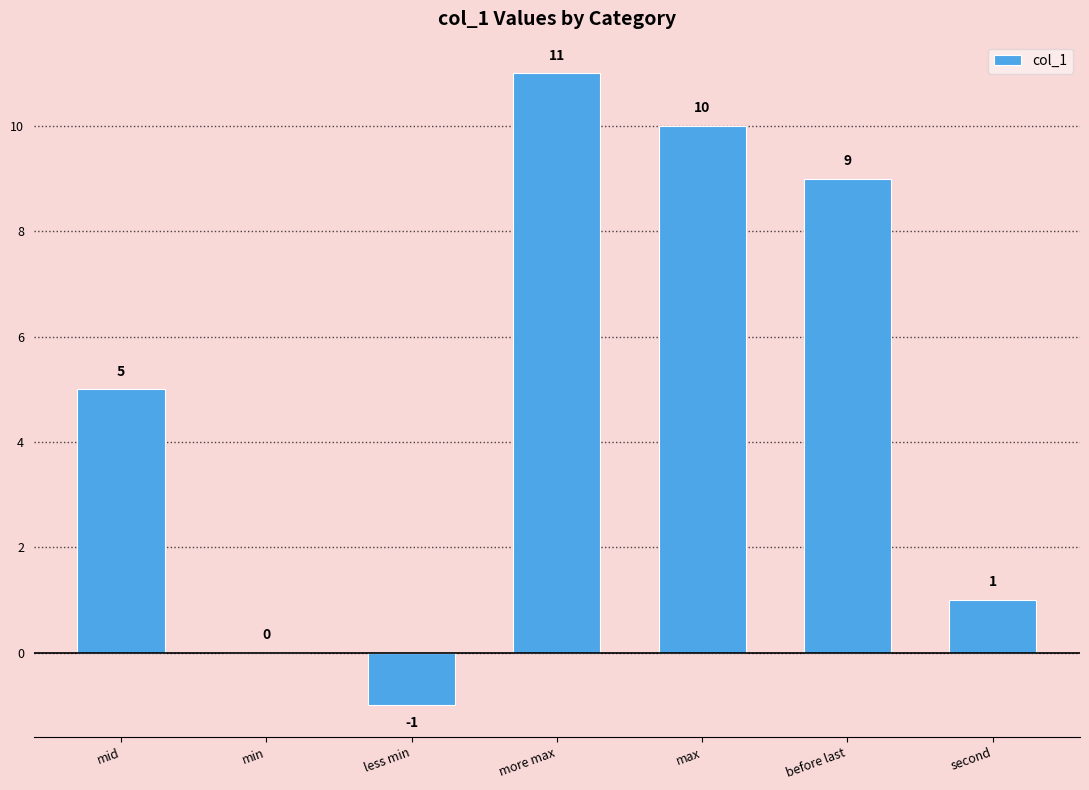

What is the sum of all values?

35